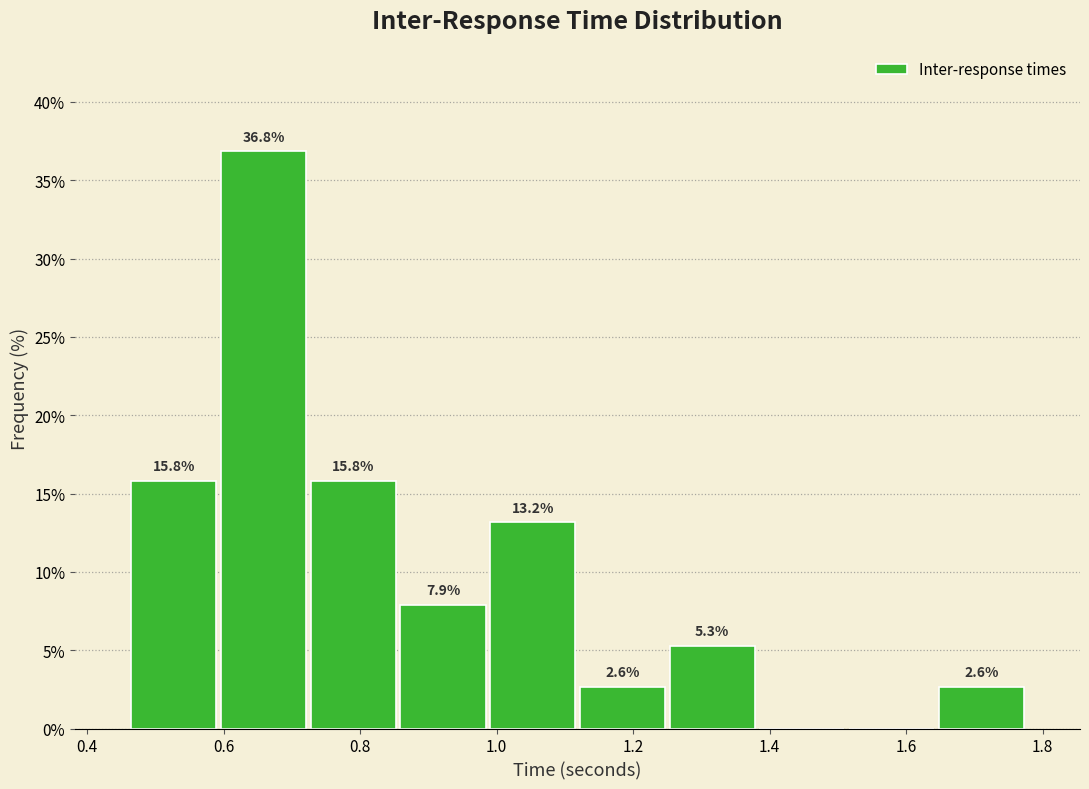

Over which range of the x-axis is the bar tallest?

0.60 to 0.72